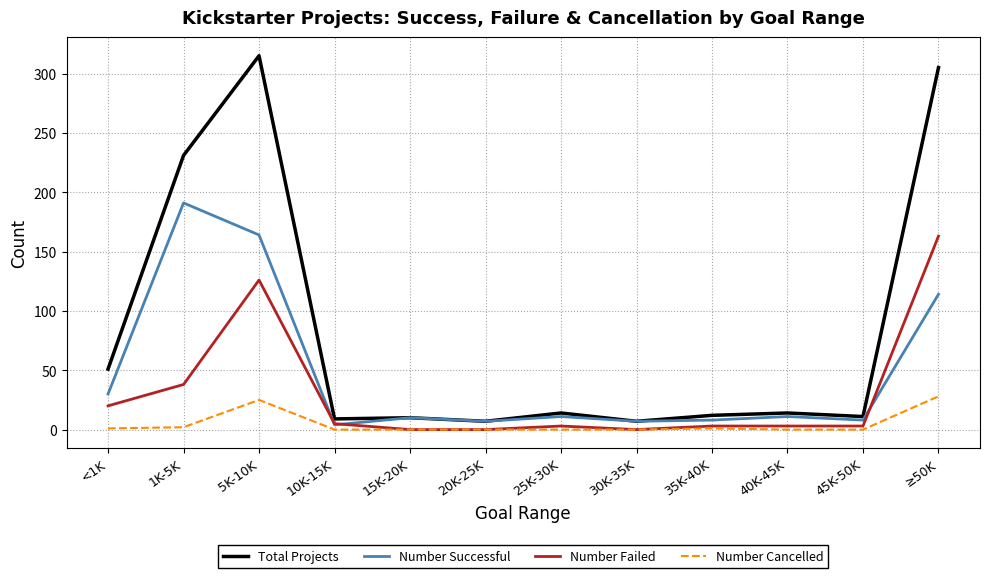

What is the sum of all Number Successful values?

565